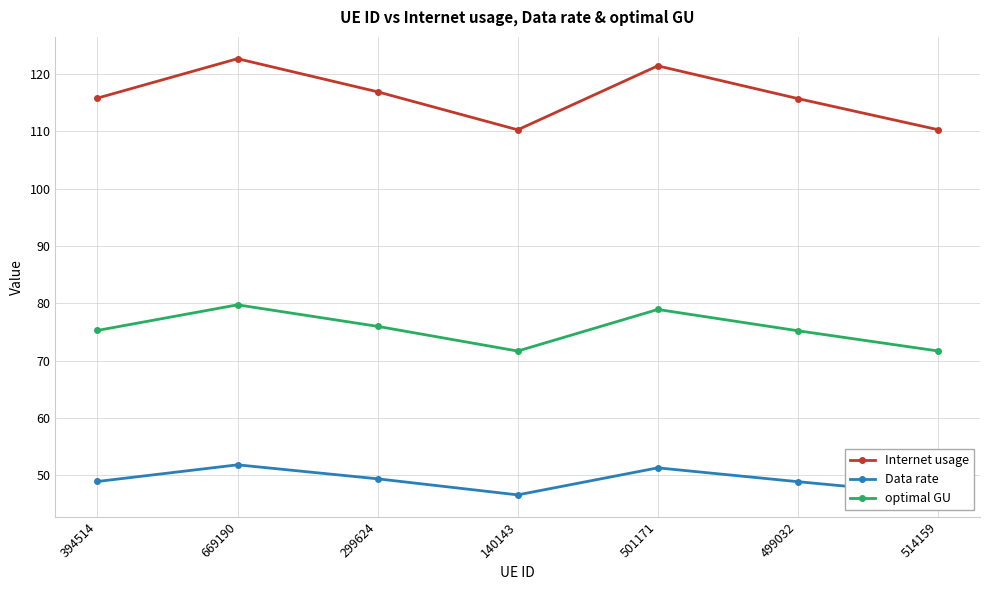

Which series has the widest spread of values?

Internet usage